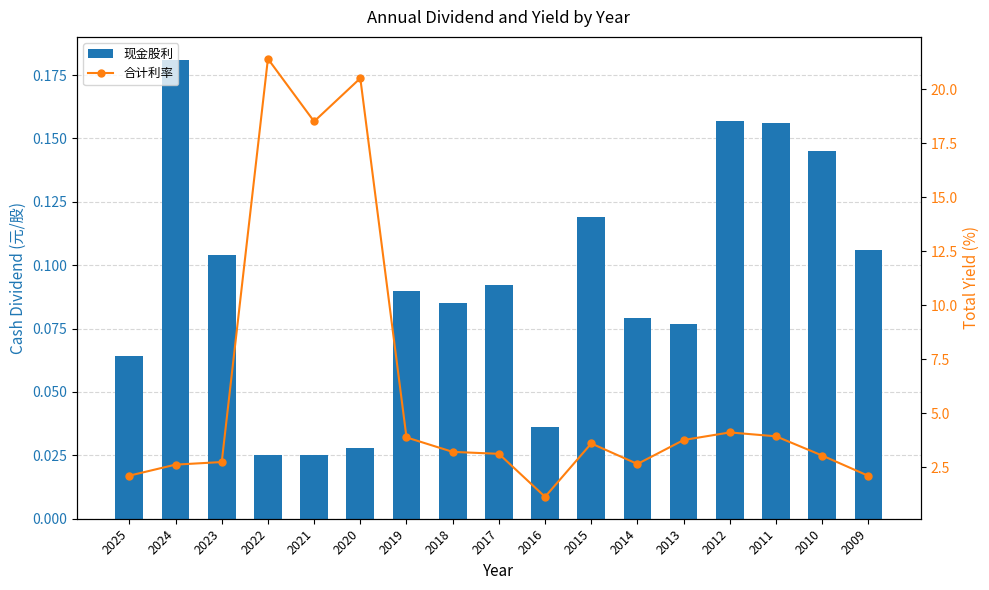

How many data points in 合计利率 are less than 3?

6